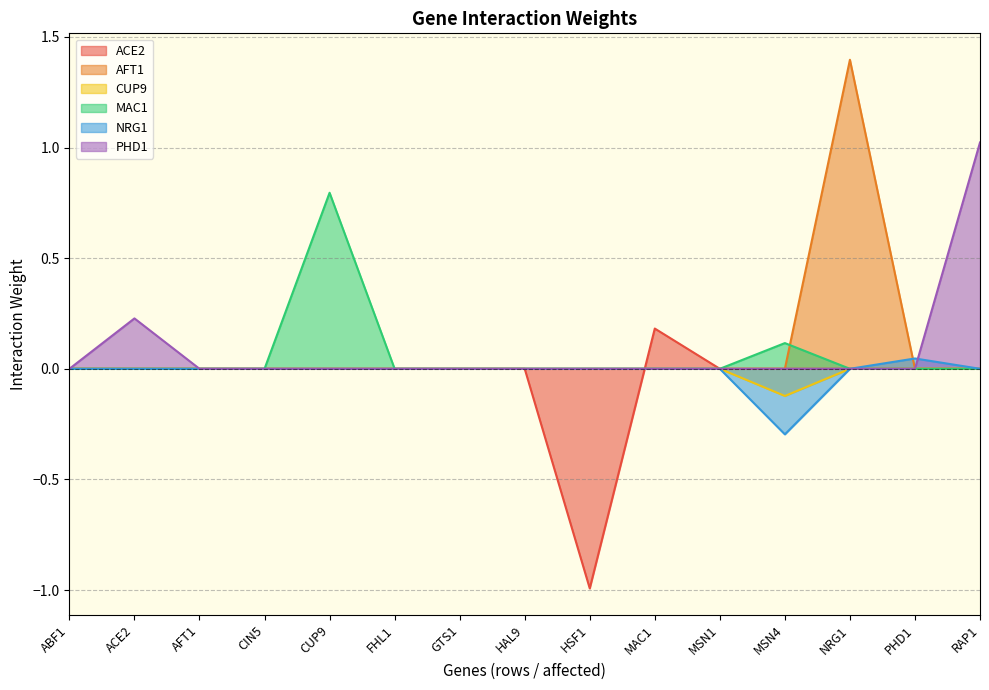

What is the label of the 7th point from the left?

GTS1